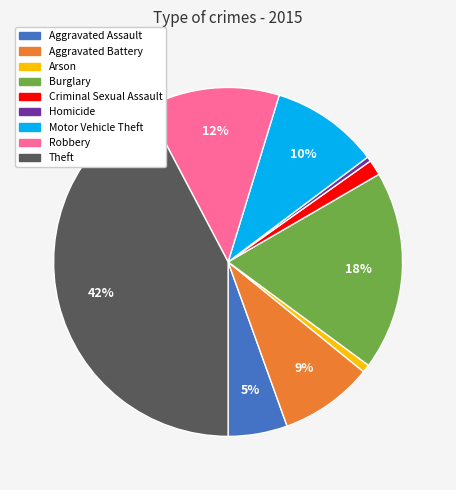

To the nearest percent, what is the difference between the Burglary and Theft slice percentages?

24%